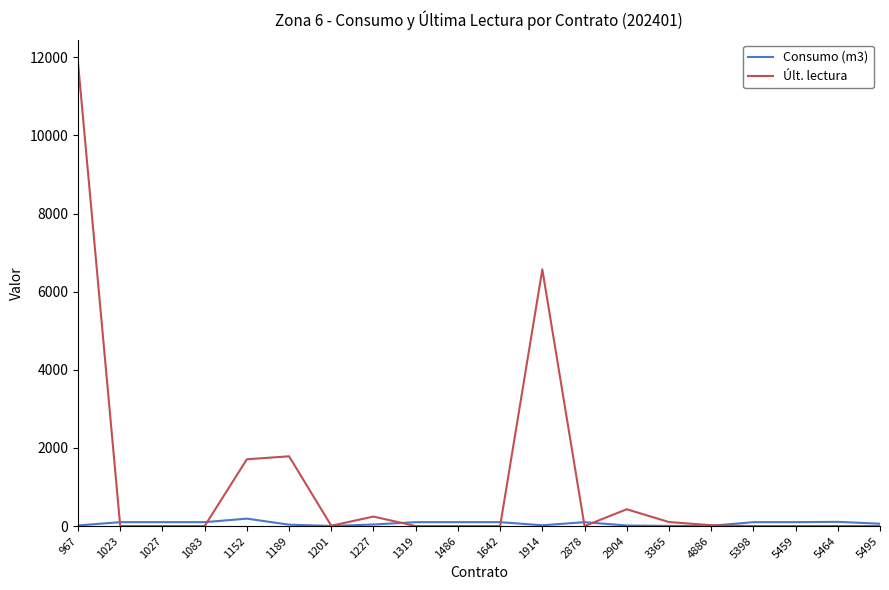

What is the difference between the highest and lowest values at 5459?

100